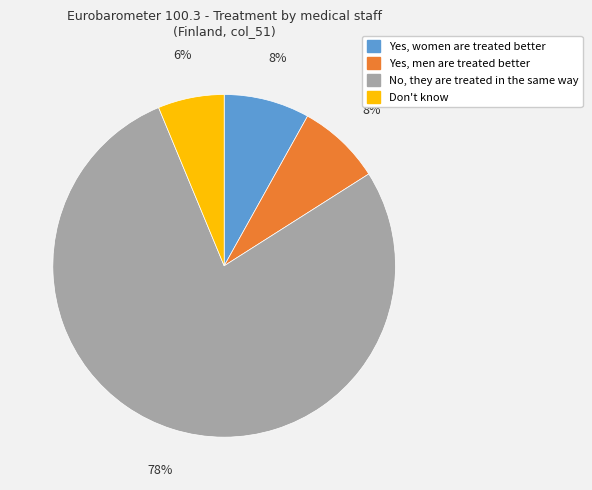

What percentage is the Don't know slice, to the nearest percent?

6%